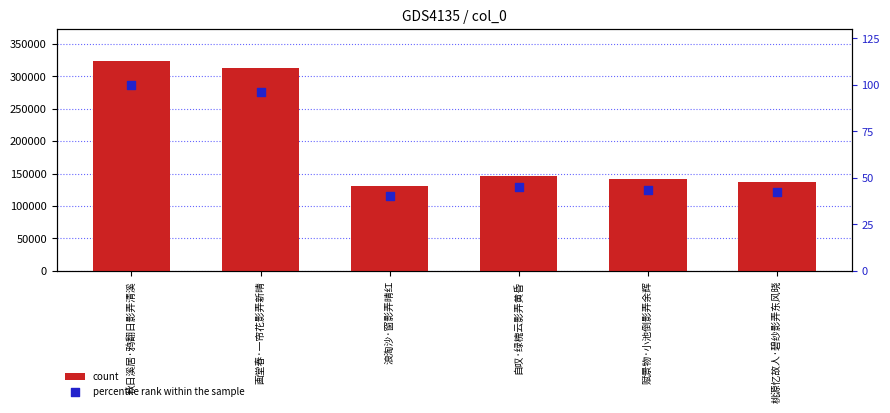

At how many categories does at least one series exceed 22710?

6